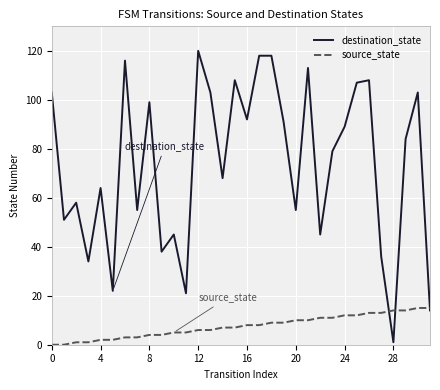

List the series in order of their overall mean, lowest first.

source_state, destination_state